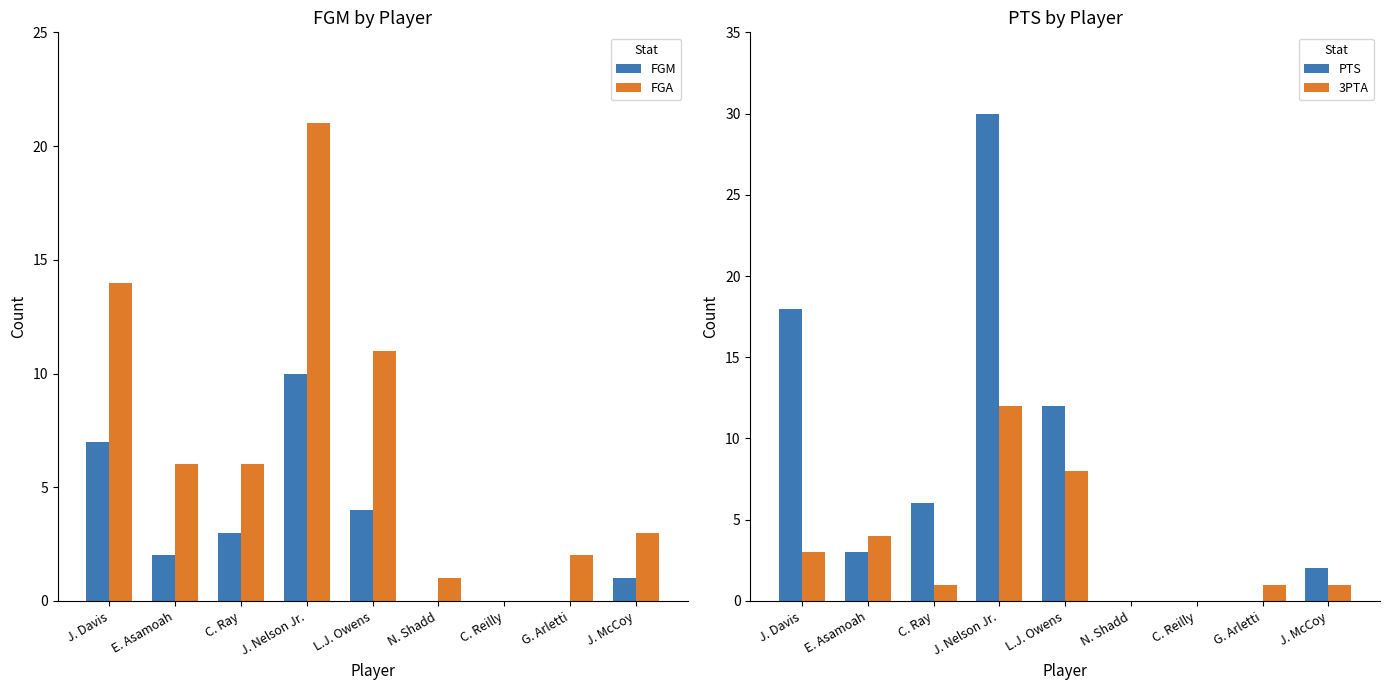

What is the difference between the second highest and minimum values in the FGM series?

7